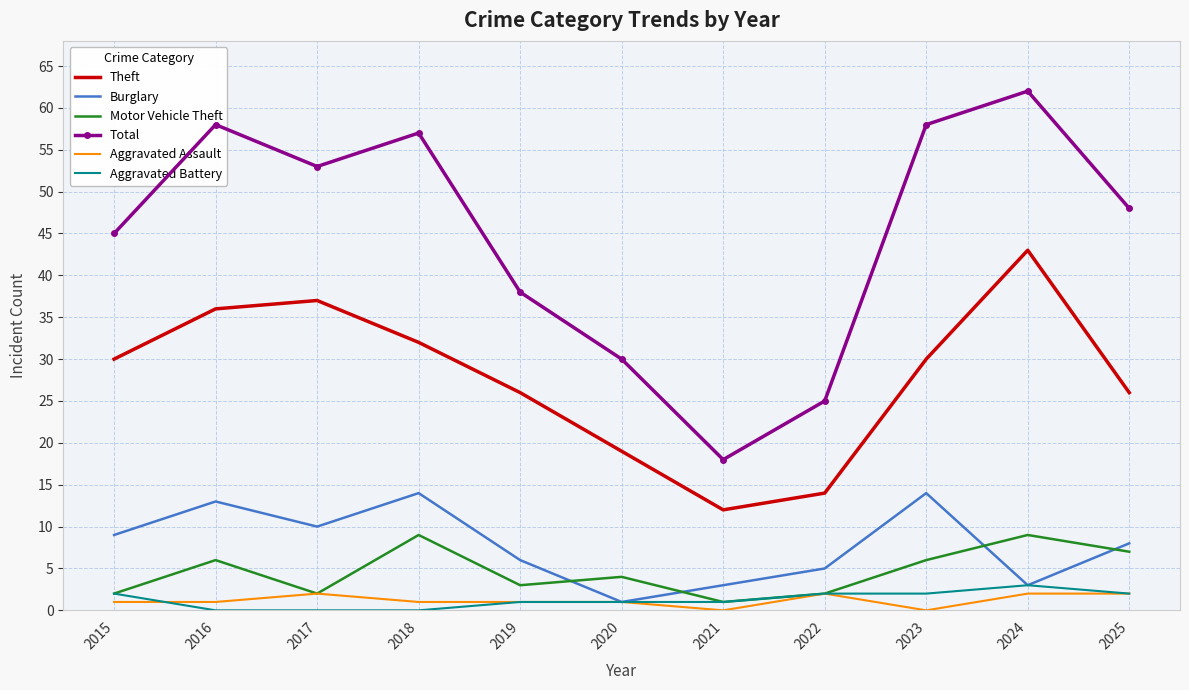

True or false: Aggravated Assault and Total intersect in this chart.

False